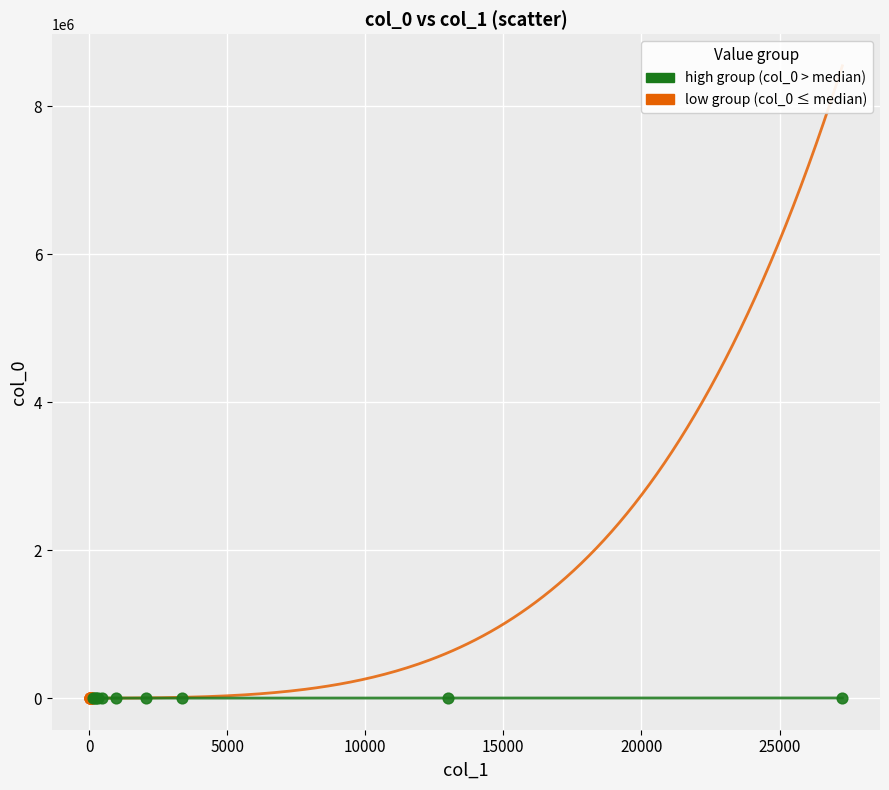

Which series has the widest spread of Y values?

high group (col_0 > median)